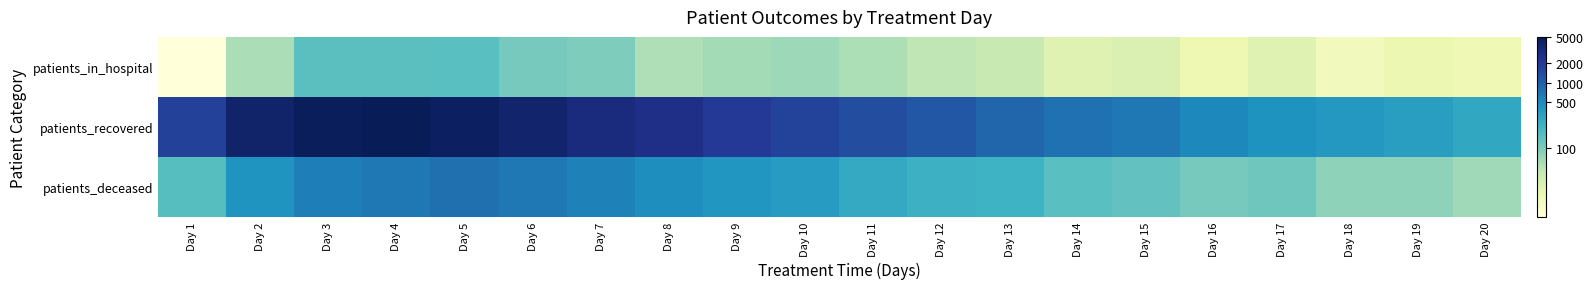

Reading left to right, transcribe all the data shown in this chart.

patients_in_hospital: Day 1=2.2	Day 2=4.1	Day 3=5.0	Day 4=5.0	Day 5=5.0	Day 6=4.7	Day 7=4.6	Day 8=4.0	Day 9=4.2	Day 10=4.2	Day 11=4.0	Day 12=3.9	Day 13=3.7	Day 14=3.3	Day 15=3.4	Day 16=2.9	Day 17=3.3	Day 18=2.8	Day 19=3.0	Day 20=2.9
patients_recovered: Day 1=7.5	Day 2=8.2	Day 3=8.4	Day 4=8.5	Day 5=8.4	Day 6=8.2	Day 7=8.0	Day 8=7.8	Day 9=7.6	Day 10=7.4	Day 11=7.2	Day 12=7.0	Day 13=6.8	Day 14=6.6	Day 15=6.5	Day 16=6.3	Day 17=6.1	Day 18=6.0	Day 19=5.8	Day 20=5.6
patients_deceased: Day 1=5.1	Day 2=6.0	Day 3=6.4	Day 4=6.5	Day 5=6.6	Day 6=6.5	Day 7=6.4	Day 8=6.2	Day 9=6.0	Day 10=5.9	Day 11=5.6	Day 12=5.4	Day 13=5.4	Day 14=5.0	Day 15=4.9	Day 16=4.7	Day 17=4.8	Day 18=4.4	Day 19=4.4	Day 20=4.2